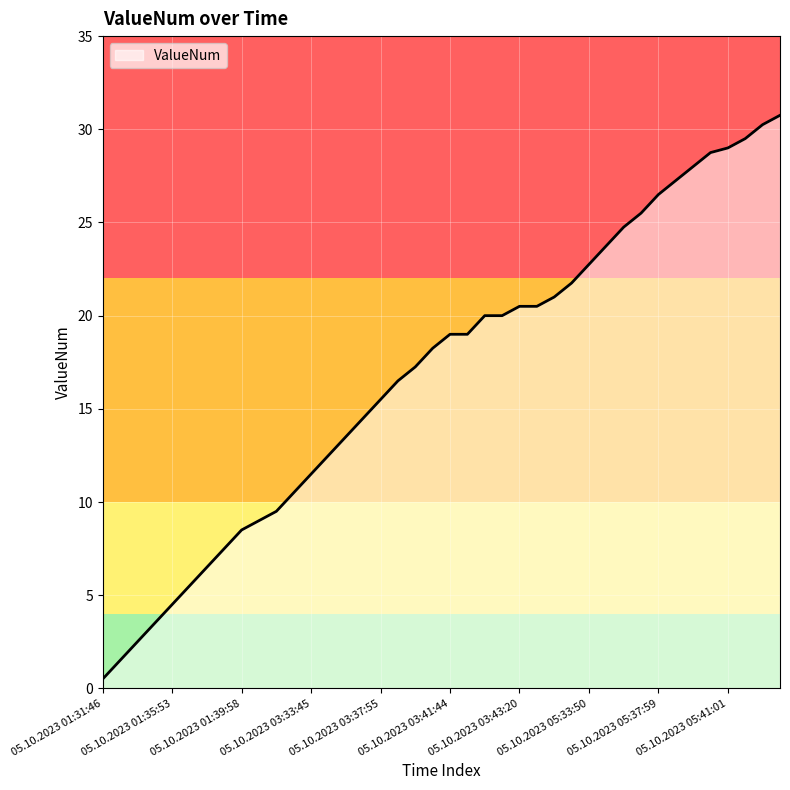

What is the maximum value shown in the chart?

30.8